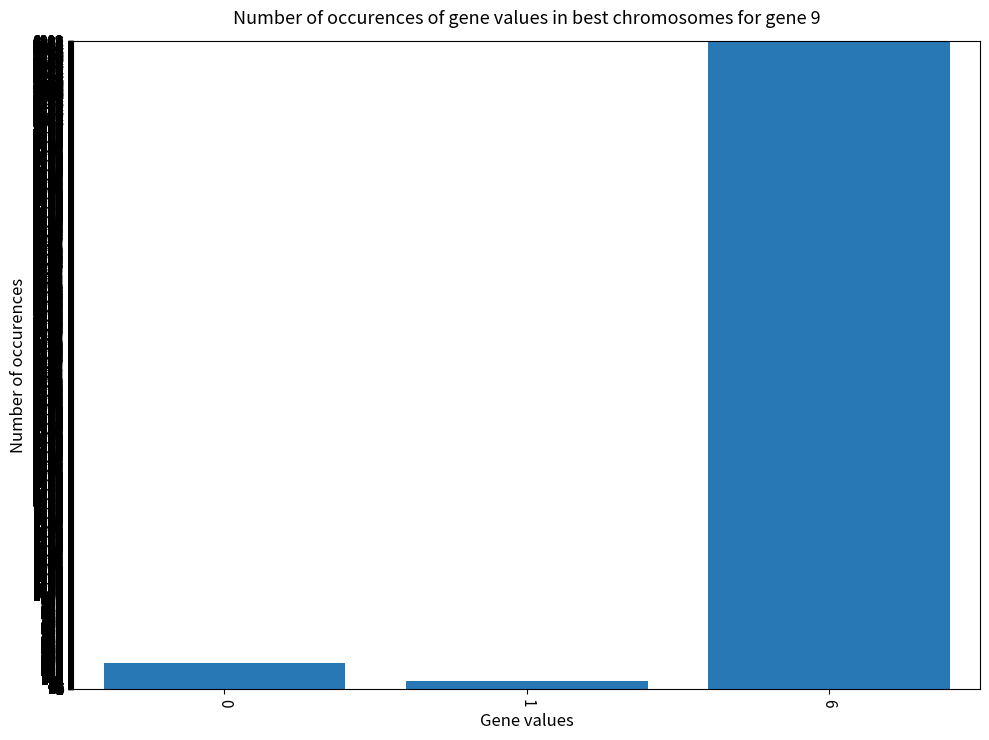

What is the minimum value shown in the chart?

88